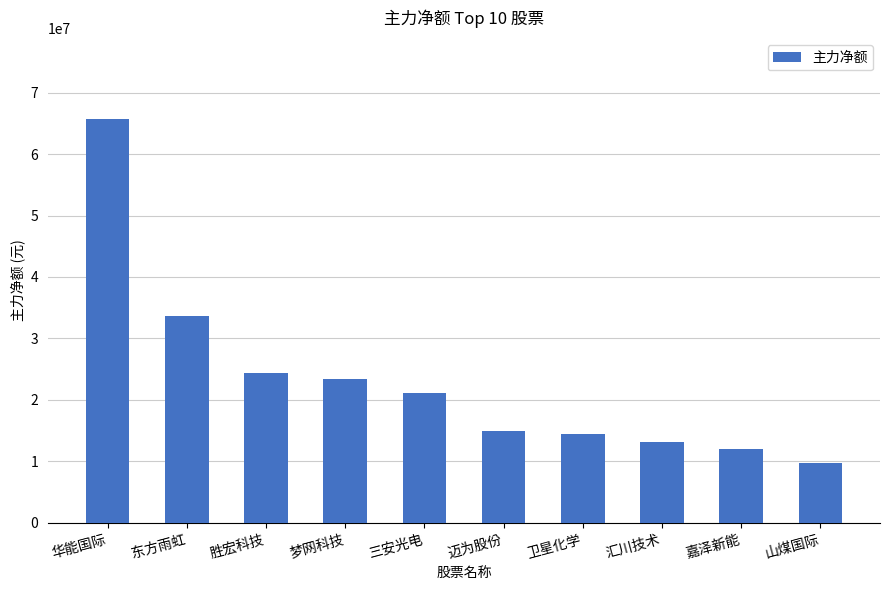

How many data points are less than 21063022?

5